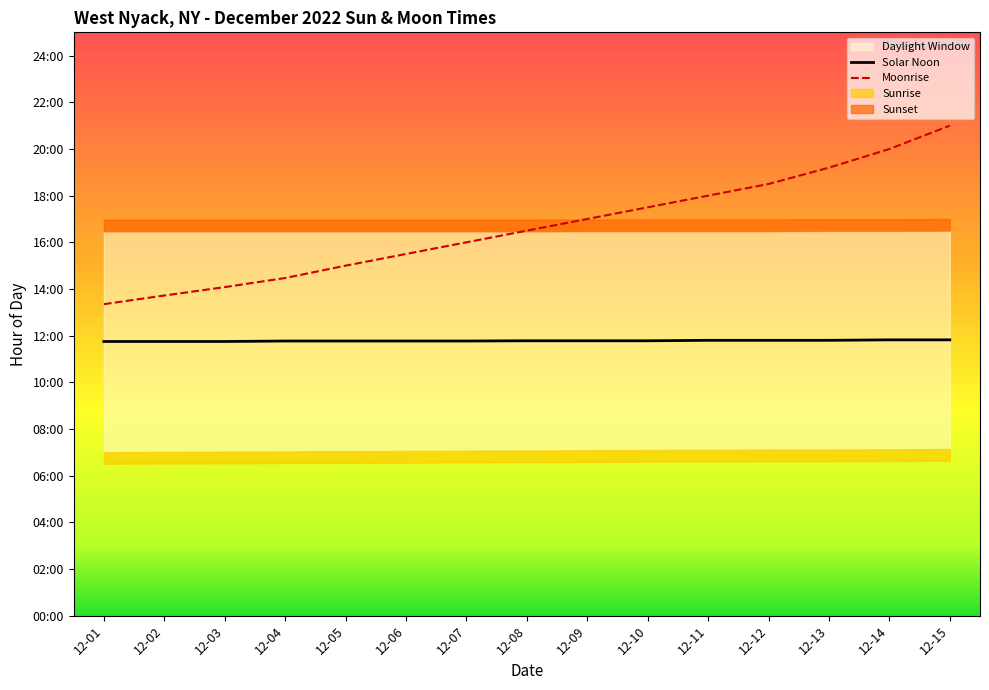

Reading left to right, extract all data points from this chart.

Solar Noon: 11.8	11.8	11.8	11.8	11.8	11.8	11.8	11.8	11.8	11.8	11.8	11.8	11.8	11.8	11.8
Moonrise: 13.3	13.7	14.1	14.5	15.0	15.5	16.0	16.5	17.0	17.5	18.0	18.5	19.2	20.0	21.0